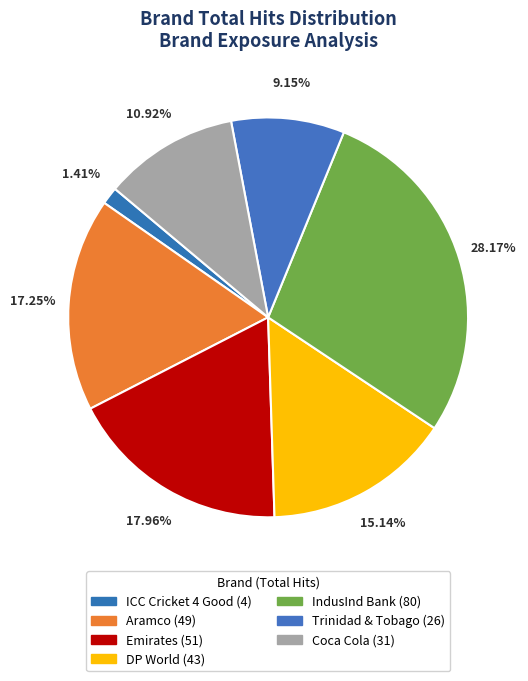

The Trinidad & Tobago slice represents 30% of the pie. True or false?

False